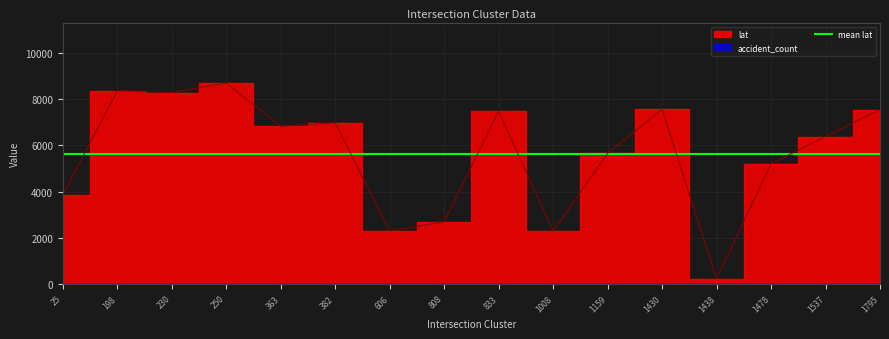

What is the value of the 6th point from the left?

6973.6